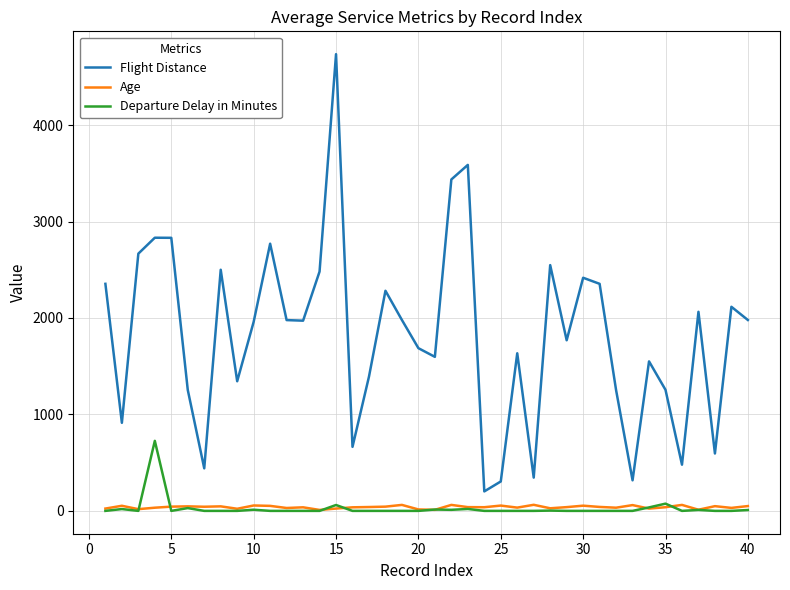

Rank the series by their maximum value, from highest to lowest.

Flight Distance, Departure Delay in Minutes, Age